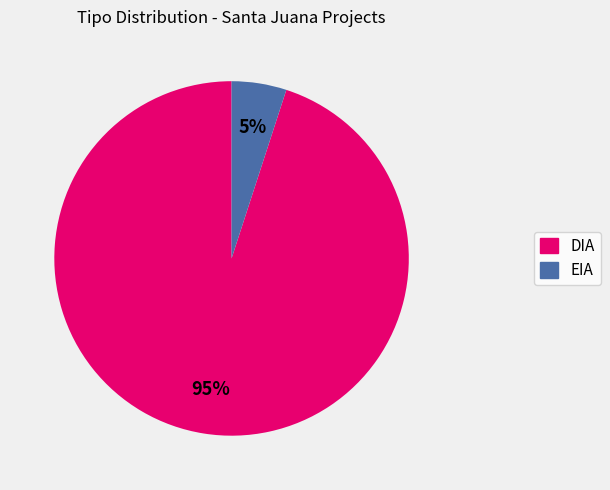

To the nearest percent, what is the difference between the DIA and EIA slice percentages?

90%